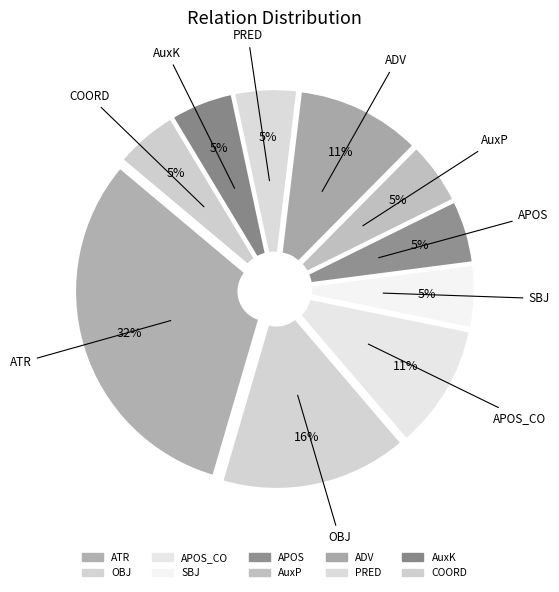

What percentage is the ATR slice, to the nearest percent?

32%